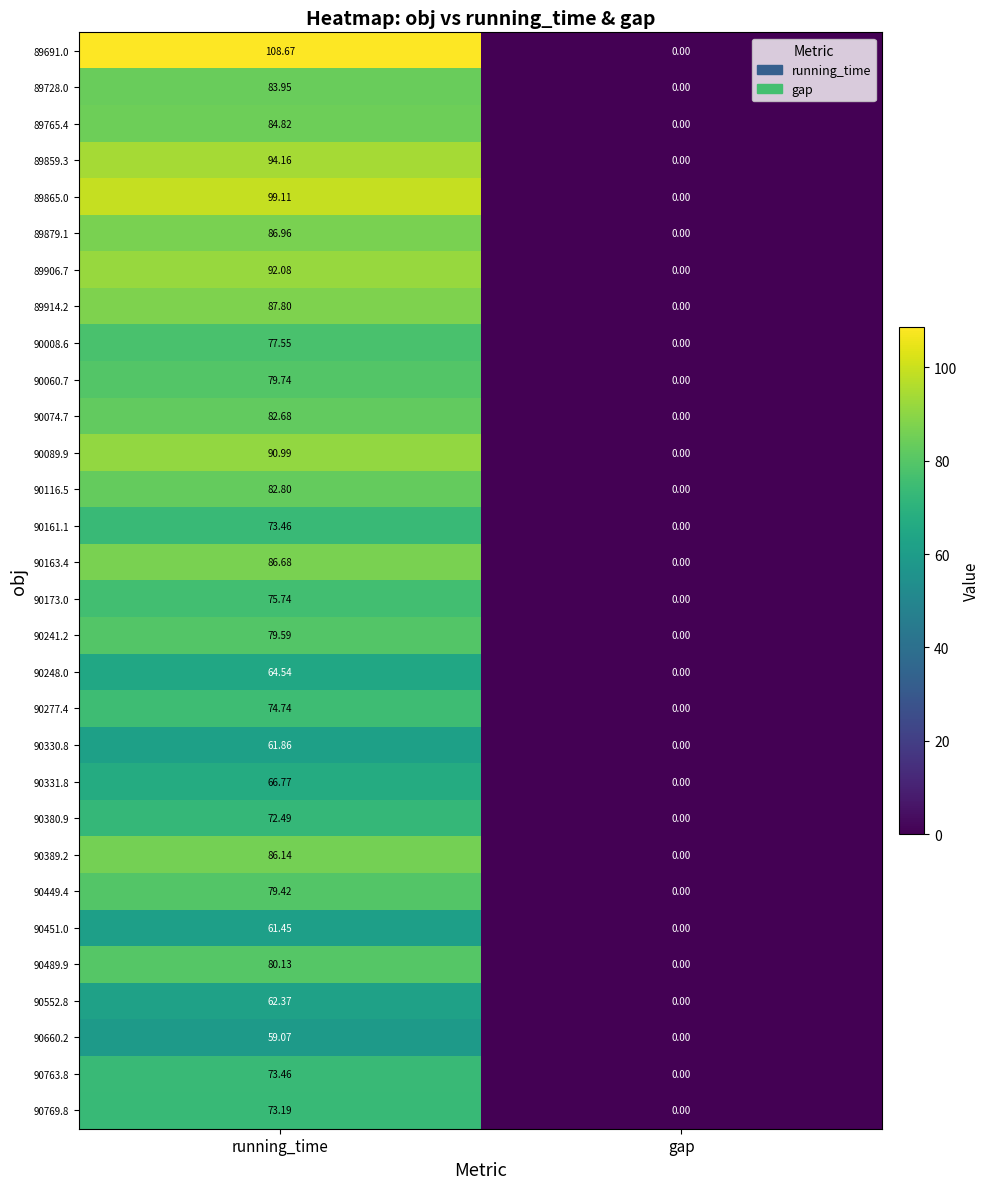

Which series has the largest total across all categories?

89691.0